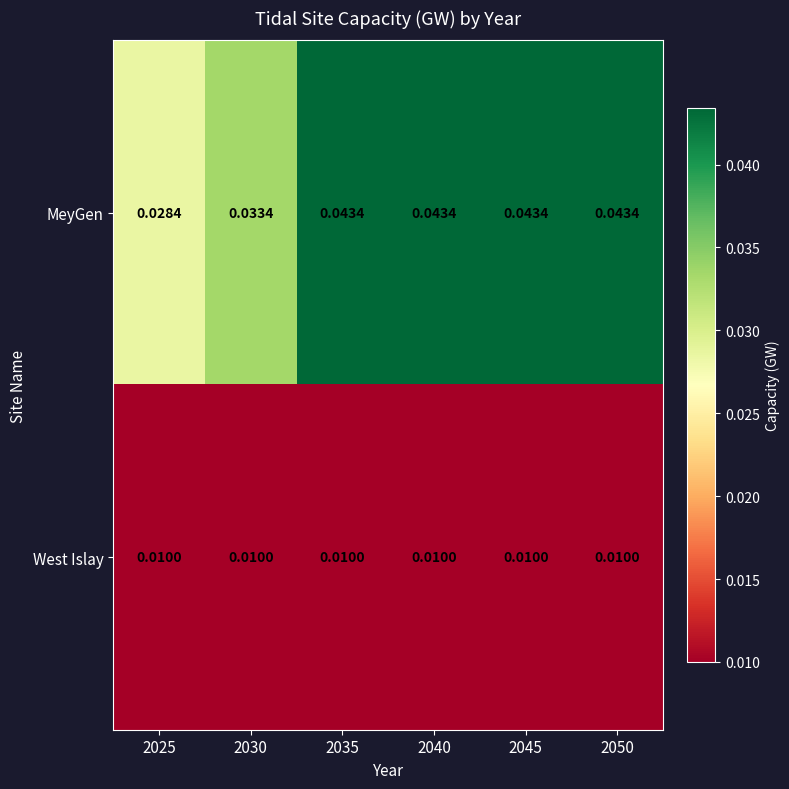

Rank the series by their average value, from highest to lowest.

MeyGen, West Islay